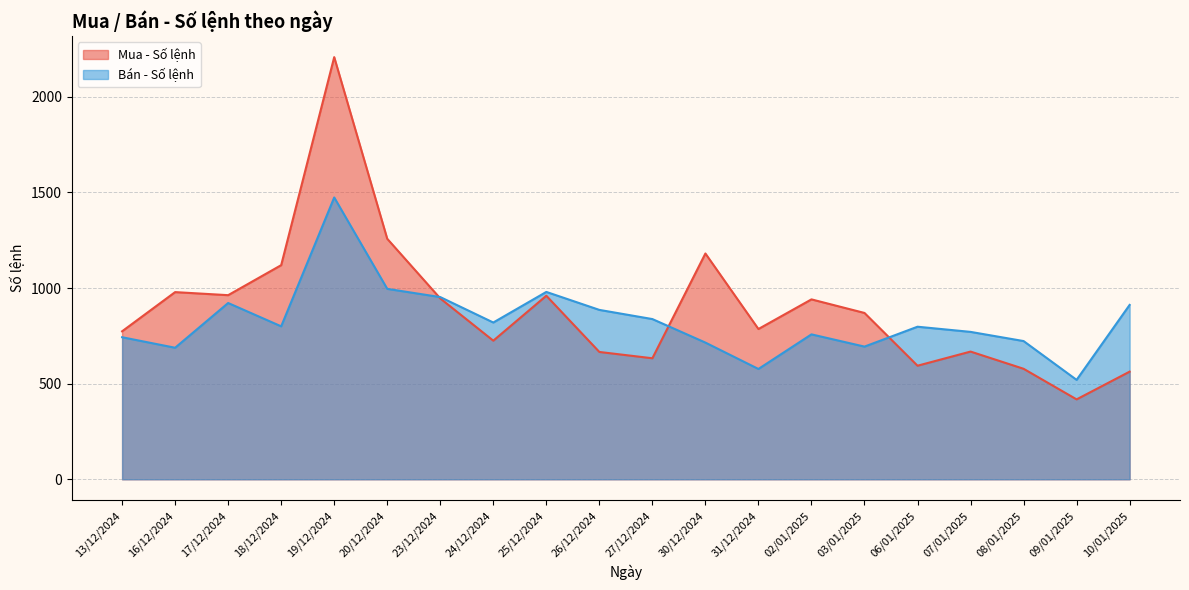

The value of Bán - Số lệnh at 06/01/2025 is 371. True or false?

False